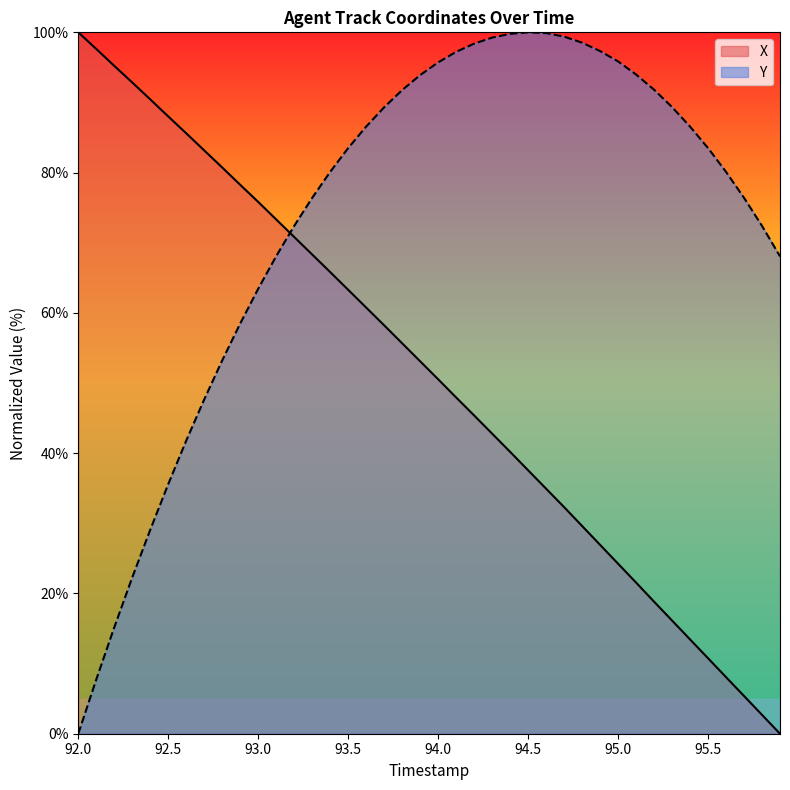

Does the chart have visible grid lines?

No